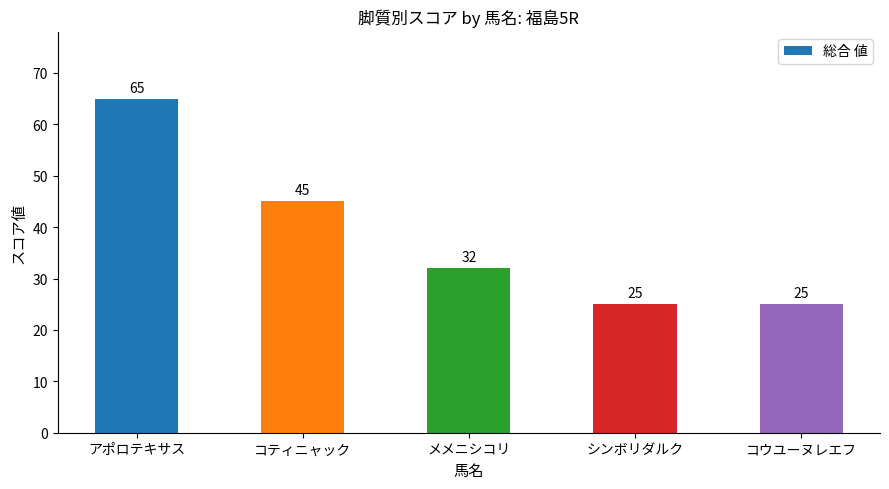

What is the smallest value displayed?

25